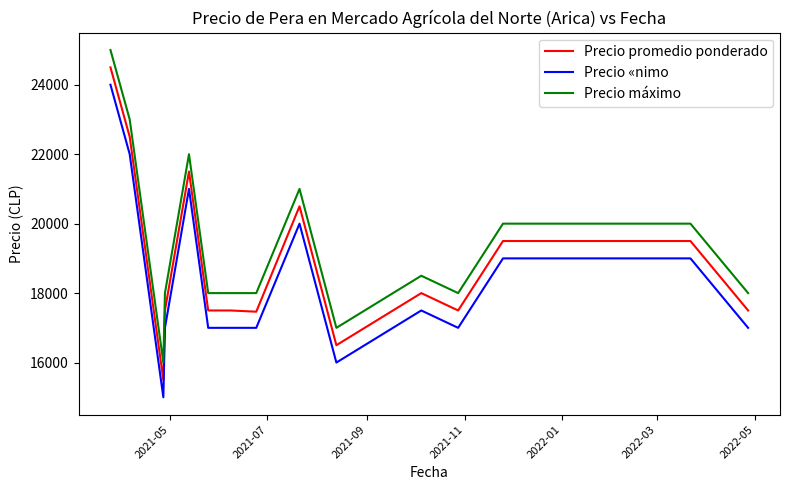

What is the maximum value for Precio promedio ponderado?

24500.0